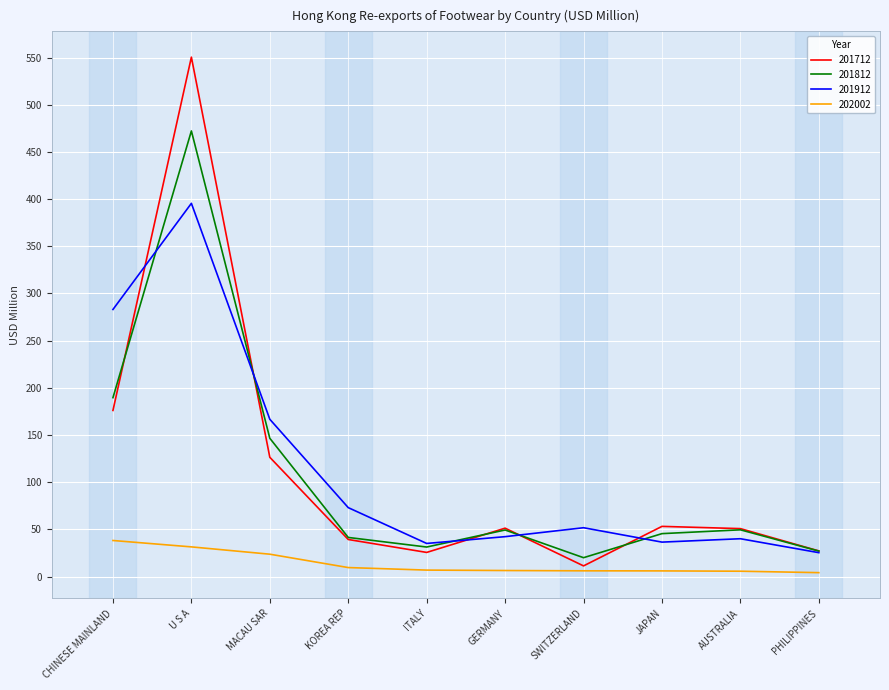

How many values in the 201712 series exceed 51?

5